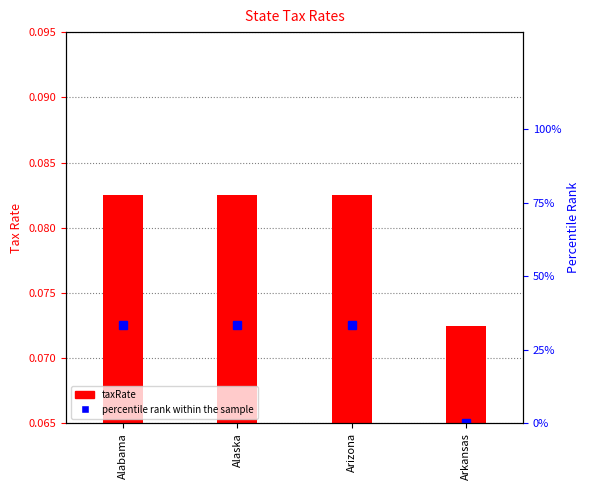

How many groups of bars are there?

4